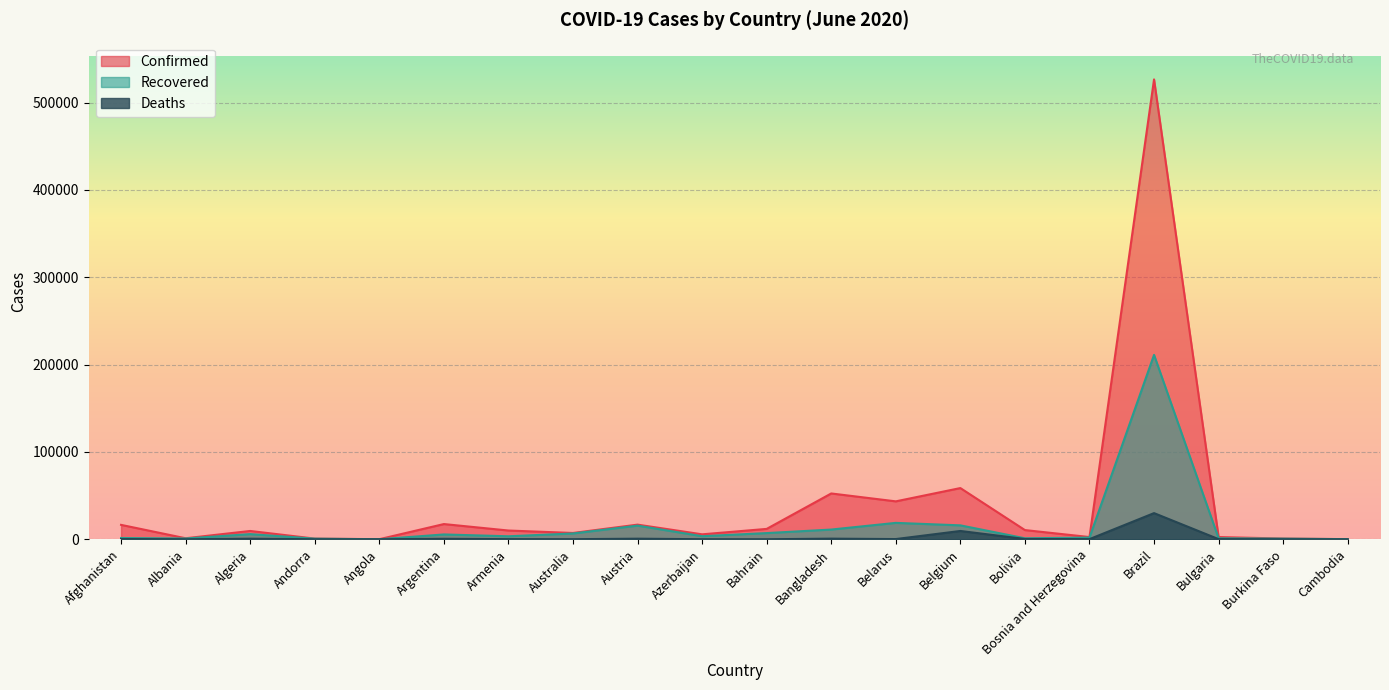

Which label corresponds to the largest value in the chart?

Brazil